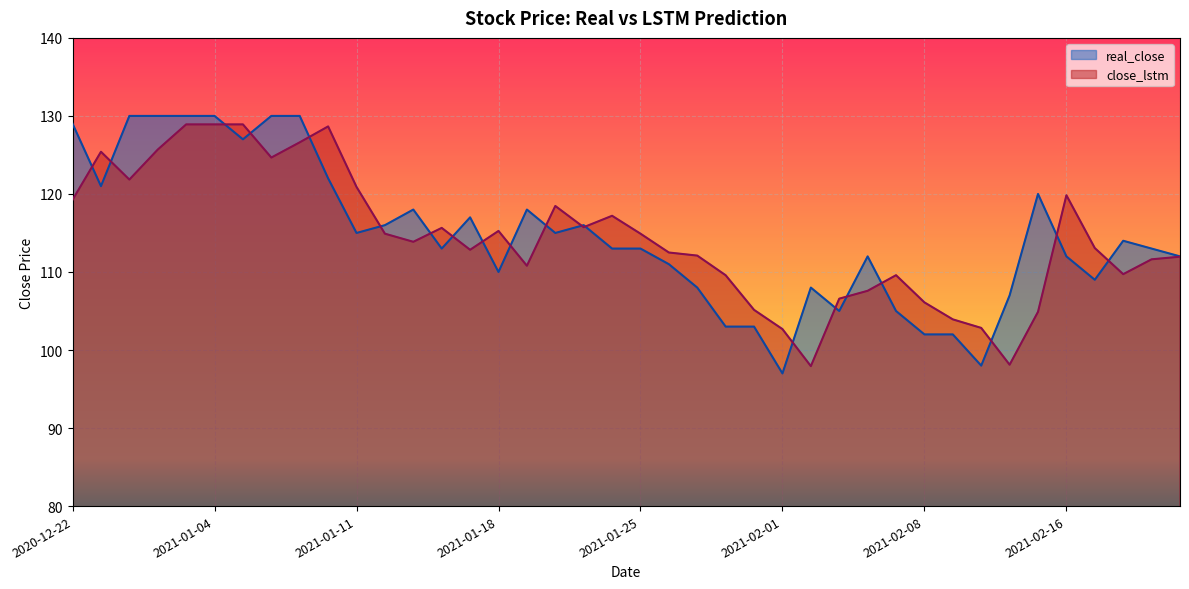

List the series in order of their overall mean, highest first.

real_close, close_lstm